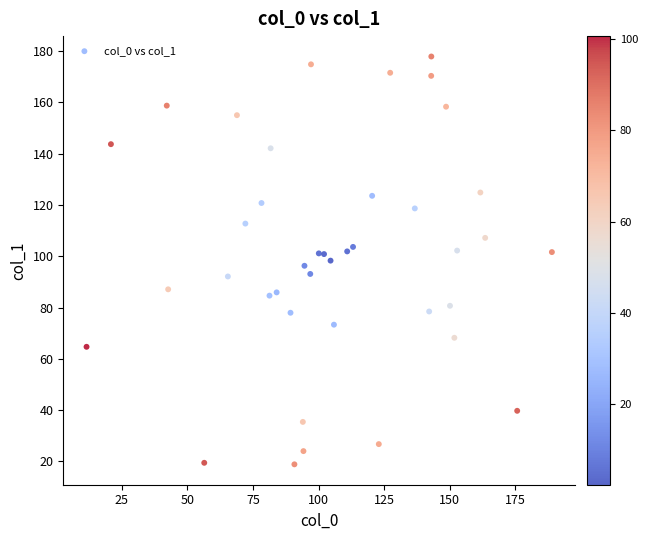

What is the range of Y values (max minus min)?

159.0